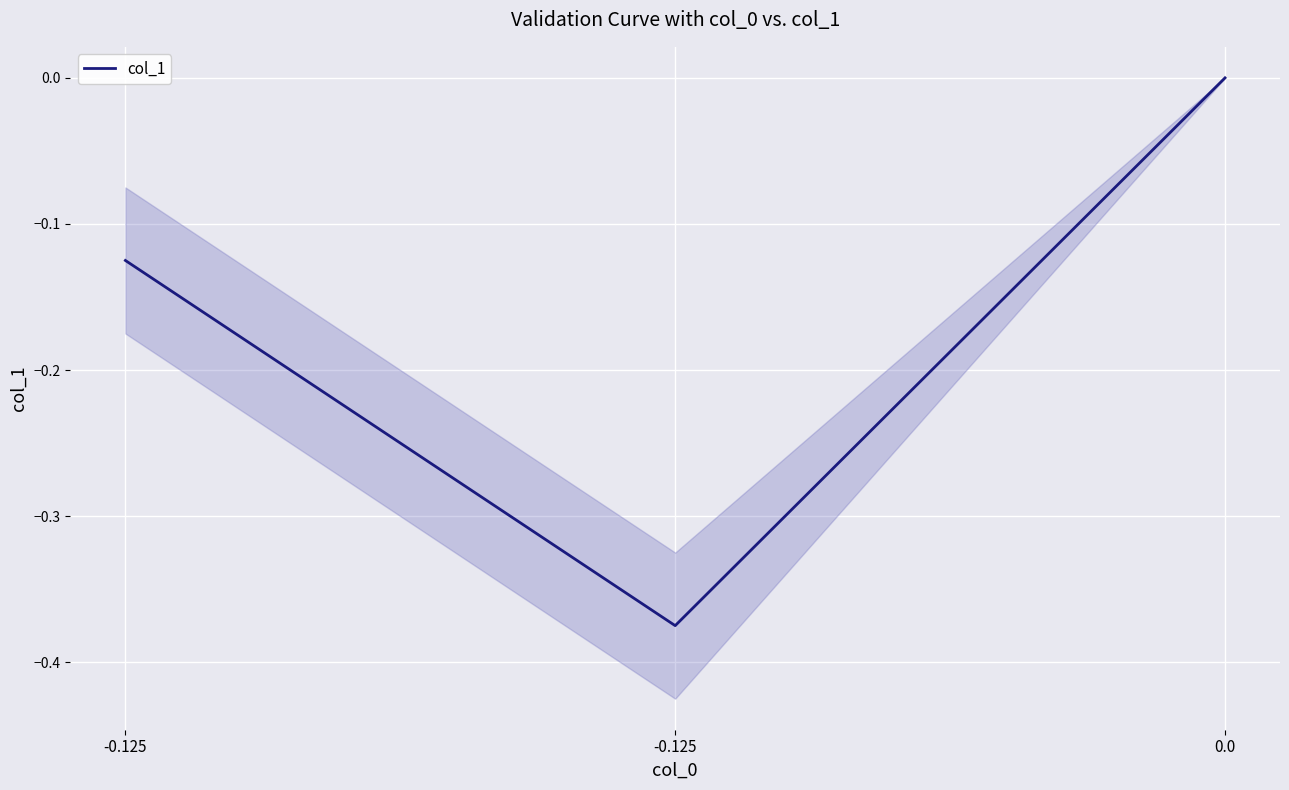

How many lines are shown in the chart?

1